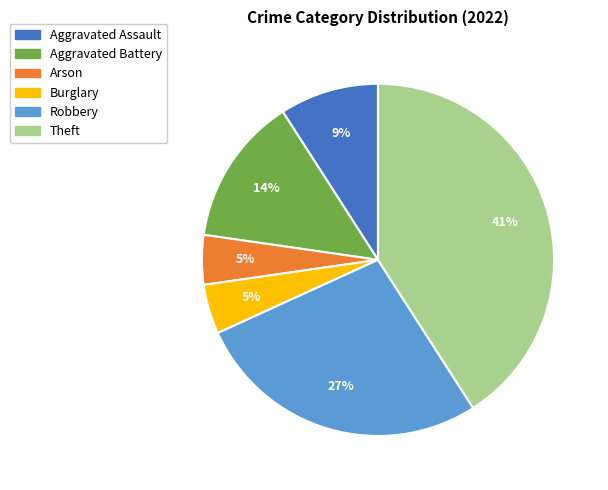

How many segments does this pie chart have?

6